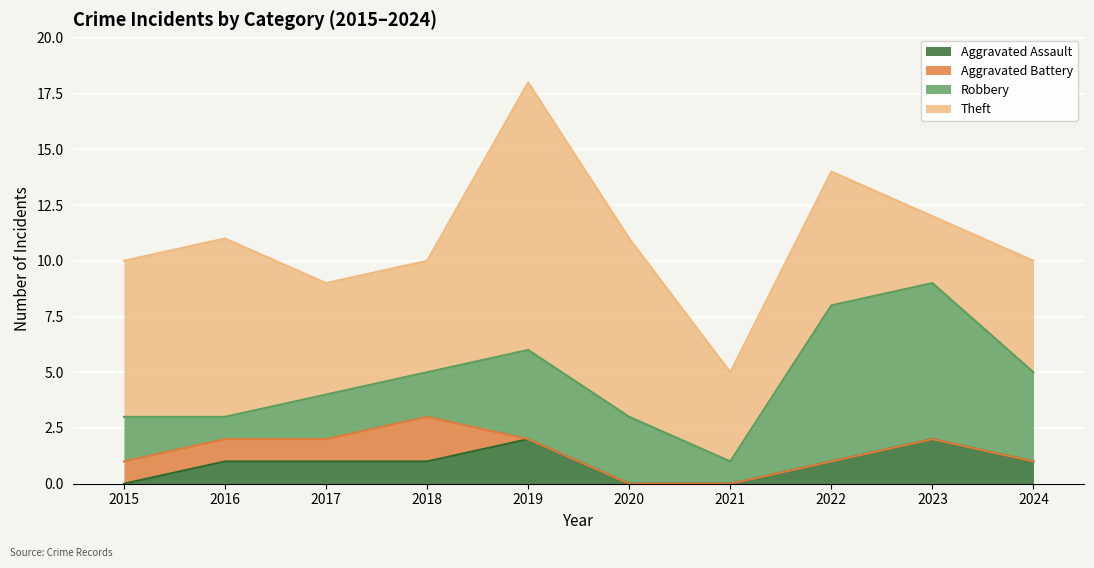

Reading left to right, what are all the values shown in this chart?

Aggravated Assault: 2015=0	2016=1	2017=1	2018=1	2019=2	2020=0	2021=0	2022=1	2023=2	2024=1
Aggravated Battery: 2015=1	2016=1	2017=1	2018=2	2019=0	2020=0	2021=0	2022=0	2023=0	2024=0
Robbery: 2015=2	2016=1	2017=2	2018=2	2019=4	2020=3	2021=1	2022=7	2023=7	2024=4
Theft: 2015=7	2016=8	2017=5	2018=5	2019=12	2020=8	2021=4	2022=6	2023=3	2024=5